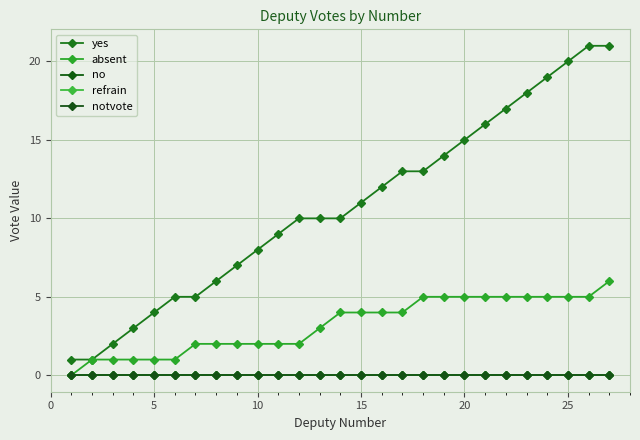

Is this an area chart (filled region under the line)?

No